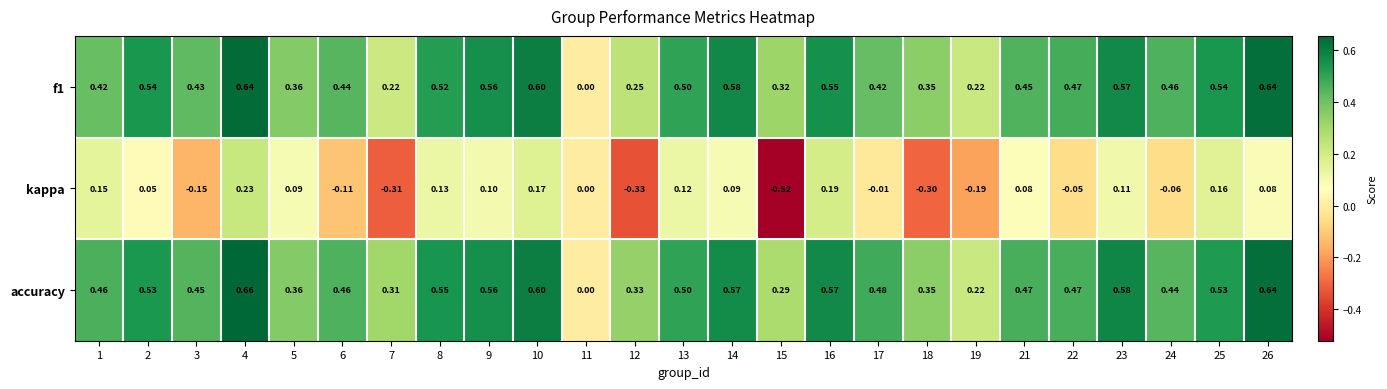

Which series has the largest range (max minus min)?

kappa